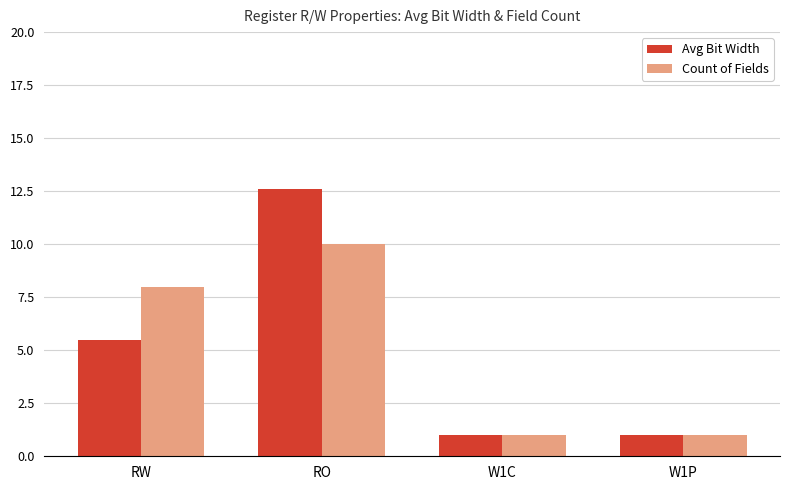

Does the chart contain any negative values?

No